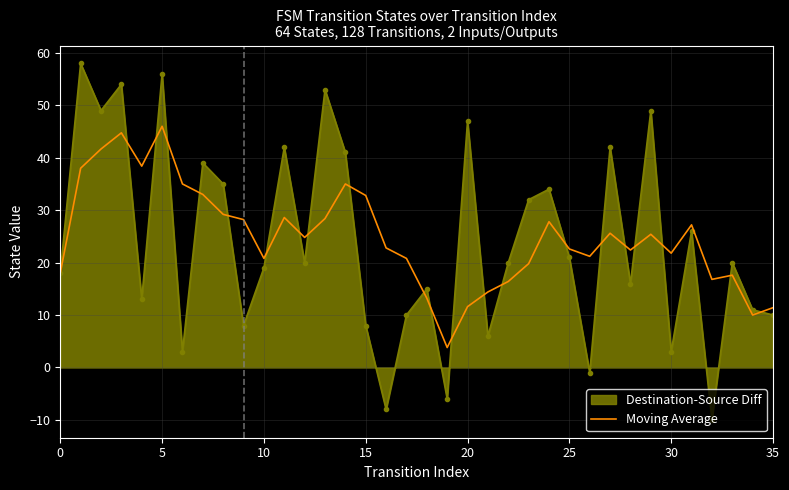

Which series has the widest spread of values?

Destination-Source Diff